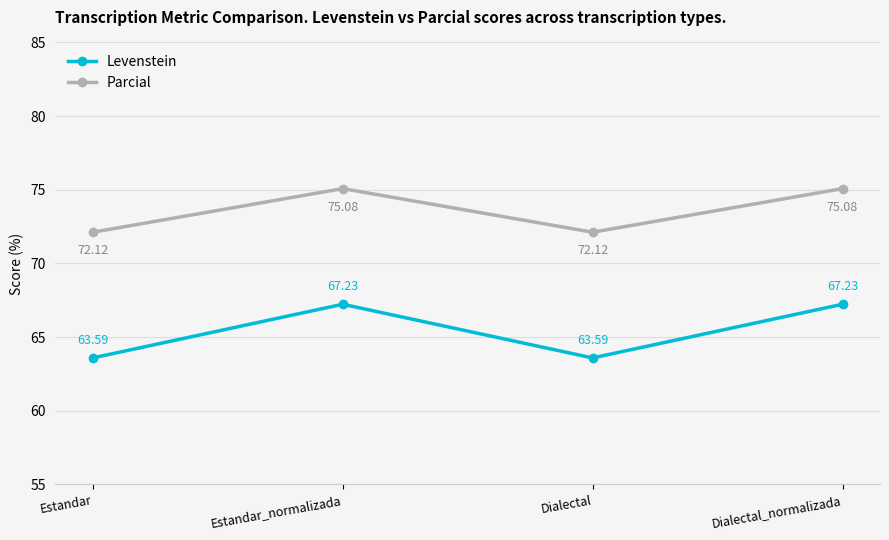

Count the number of data series in this chart.

2